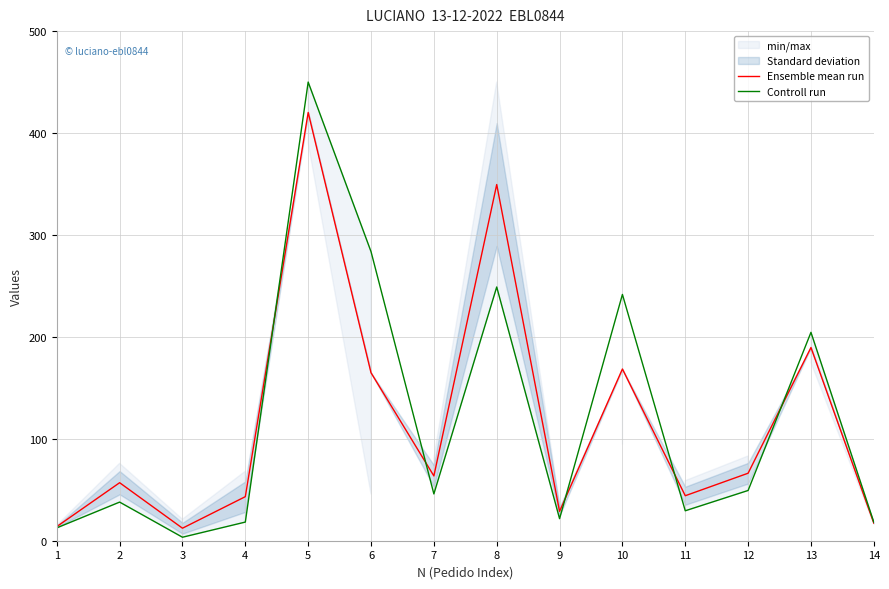

At which category is the sum across all series the highest?

5